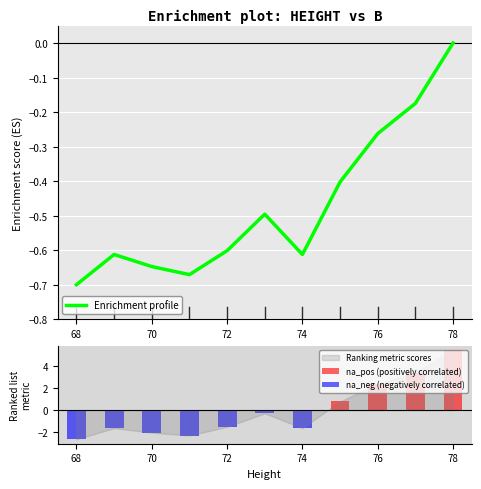

What is the difference between the second highest and minimum values in the na_neg (negatively correlated) series?

2.6